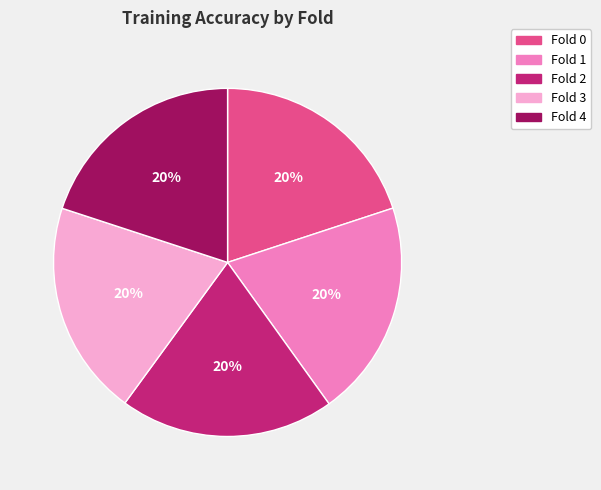

The Fold 3 slice represents 20% of the pie. True or false?

True